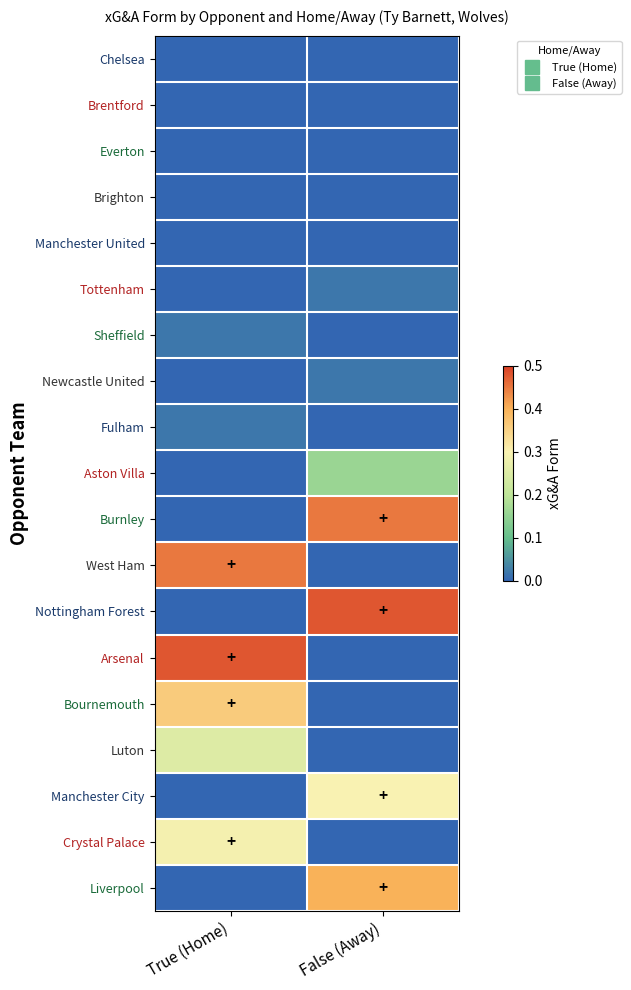

List the series in order of their peak value, highest first.

Nottingham Forest, Arsenal, Burnley, West Ham, Liverpool, Bournemouth, Manchester City, Crystal Palace, Luton, Aston Villa, Tottenham, Sheffield, Newcastle United, Fulham, Chelsea, Brentford, Everton, Brighton, Manchester United